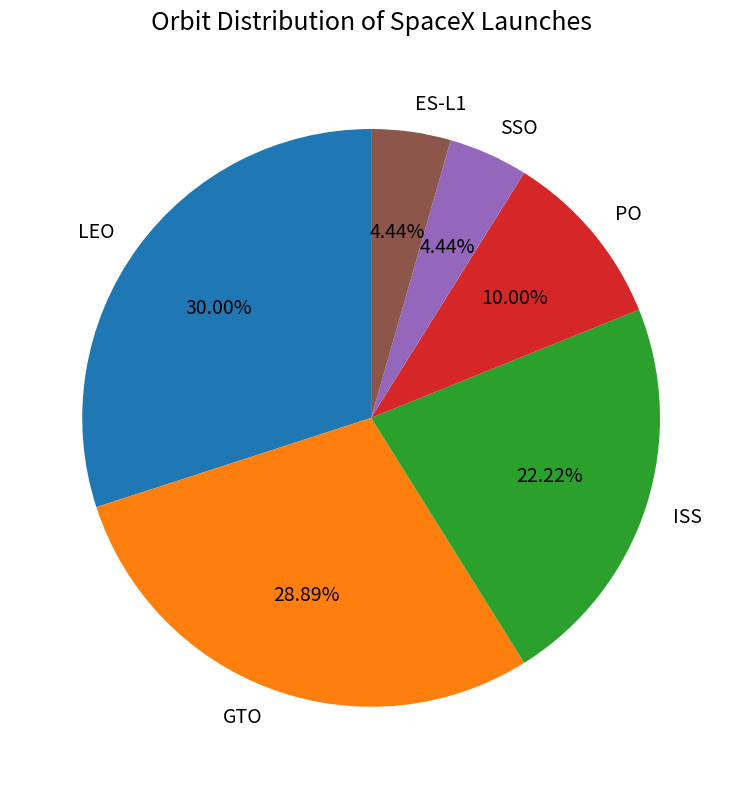

Which category has the biggest portion of the pie?

LEO